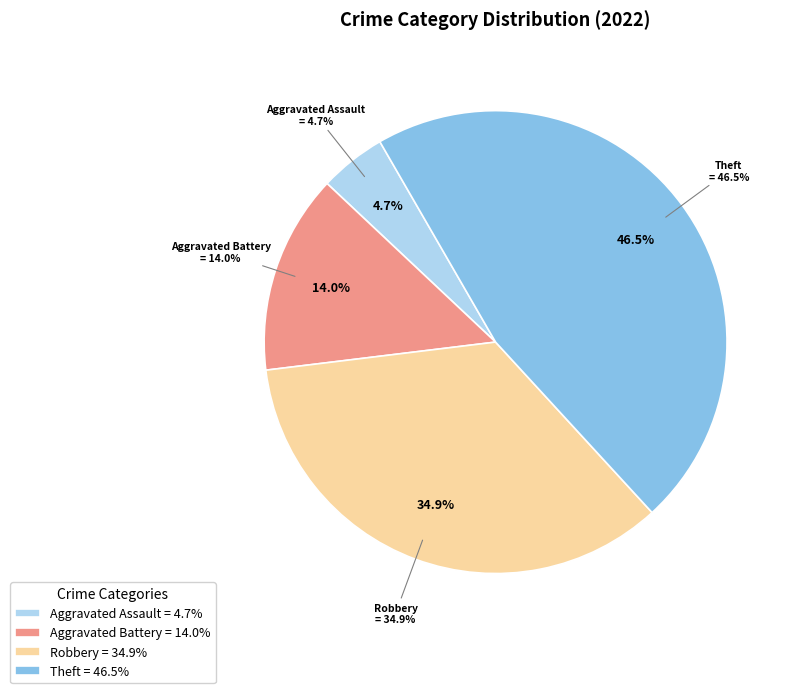

The Robbery slice represents 35% of the pie. True or false?

True